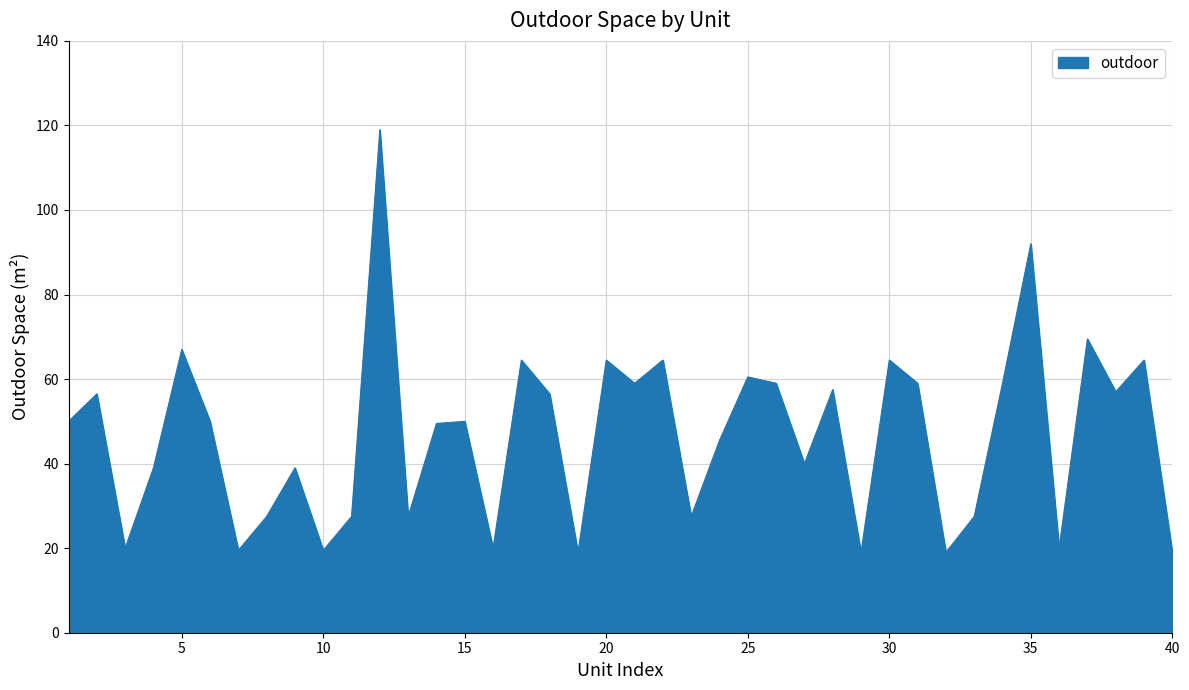

What is the maximum value shown in the chart?

119.0